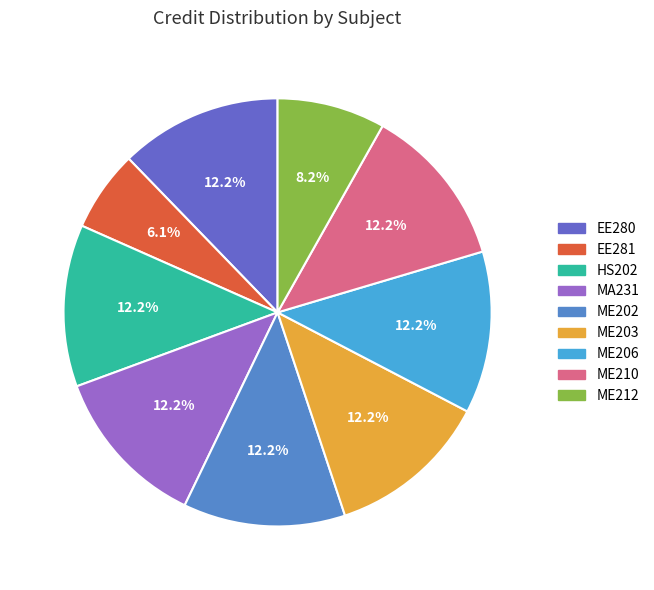

The ME202 slice represents 4% of the pie. True or false?

False